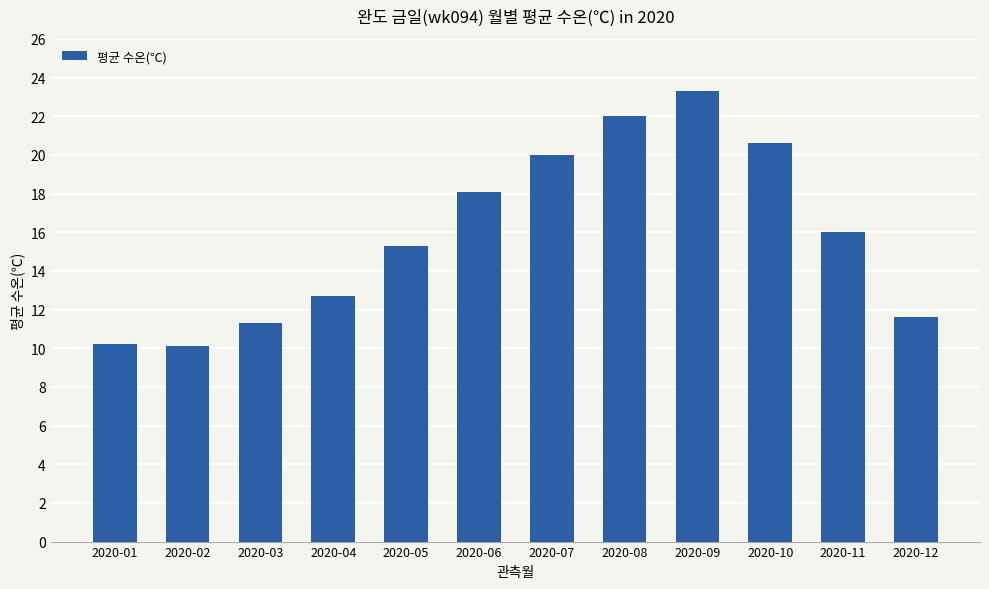

What is the maximum value shown in the chart?

23.3